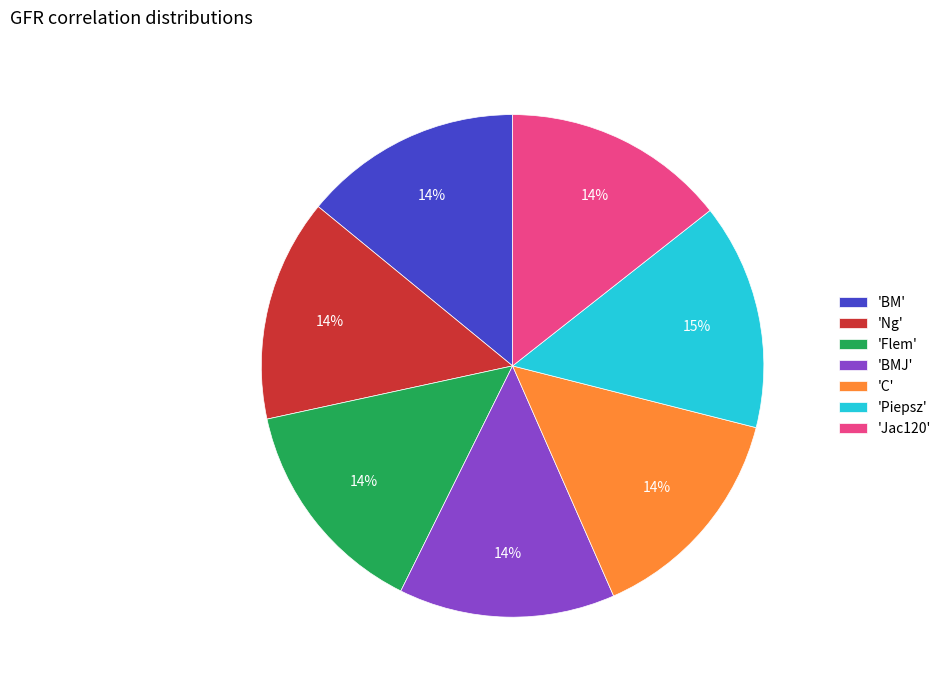

The 'Jac120' slice represents 1% of the pie. True or false?

False